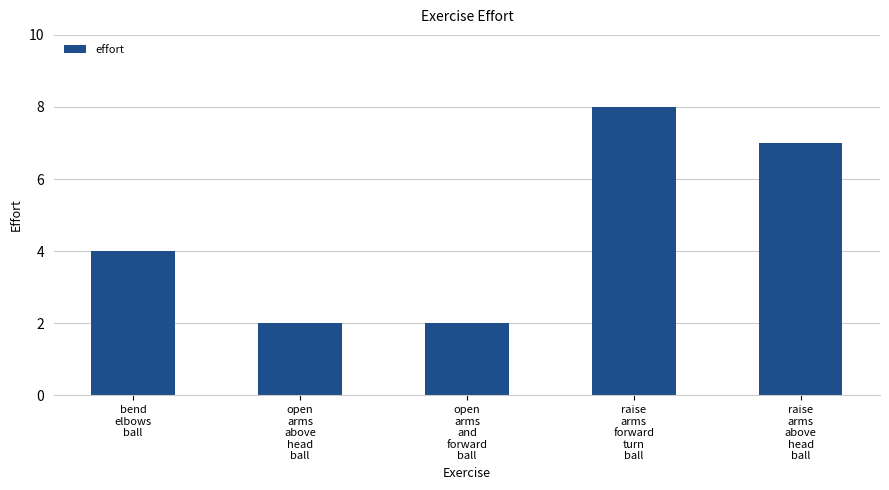

True or false: the data shows 1 at open
arms
and
forward
ball.

False